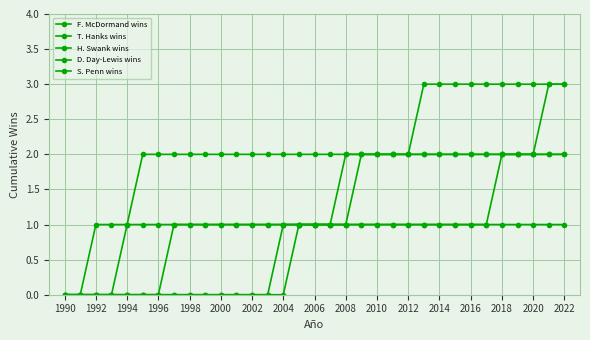

How many data points does each series have?

33